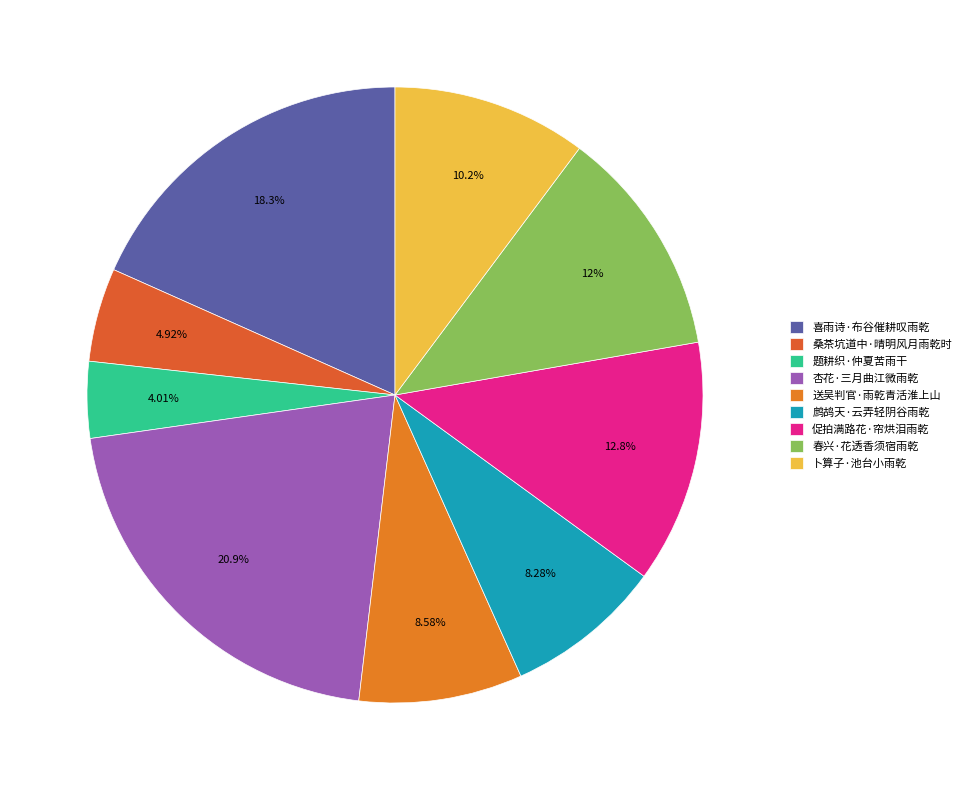

Does 杏花·三月曲江微雨乾 account for over 50% of the chart?

No